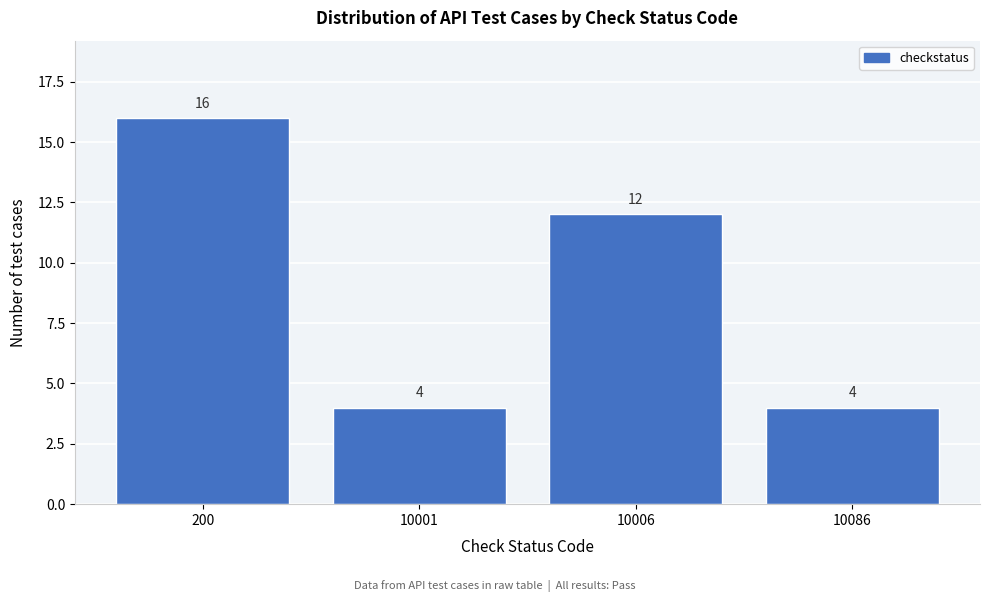

Reading right to left, list all the values displayed in this chart.

10086=4	10006=12	10001=4	200=16